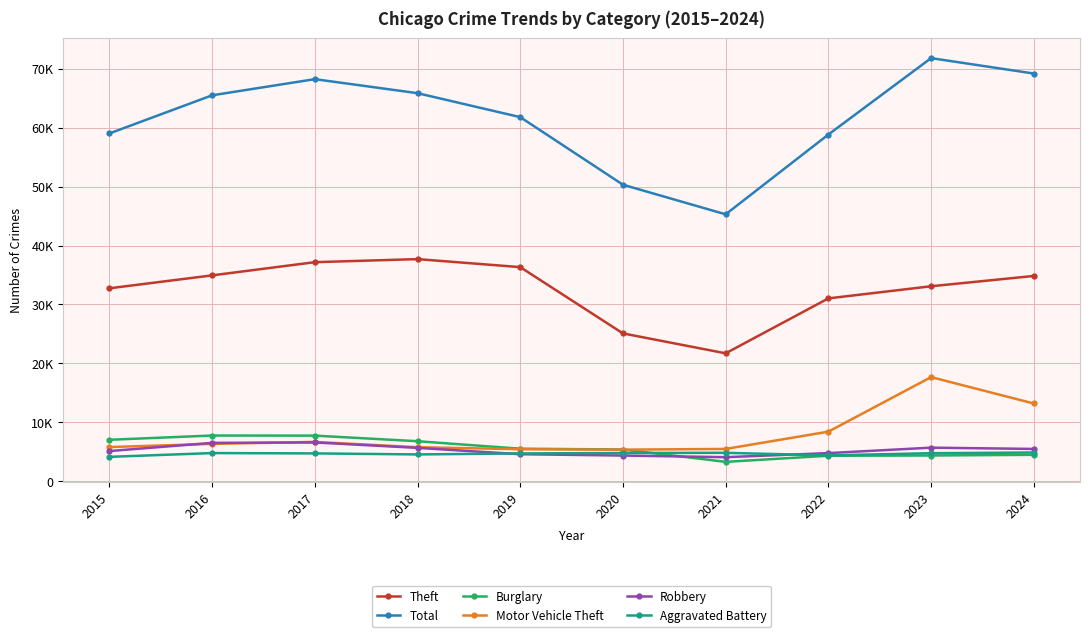

At which category is the sum across all series the highest?

2023